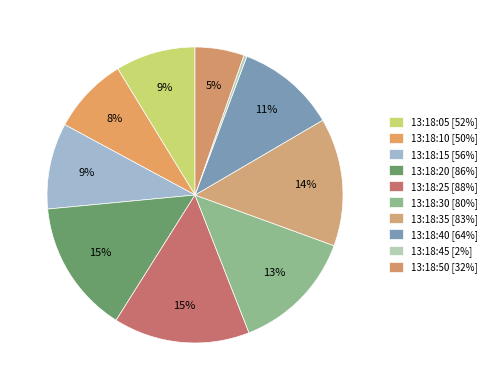

Which slice is the smallest?

13:18:45